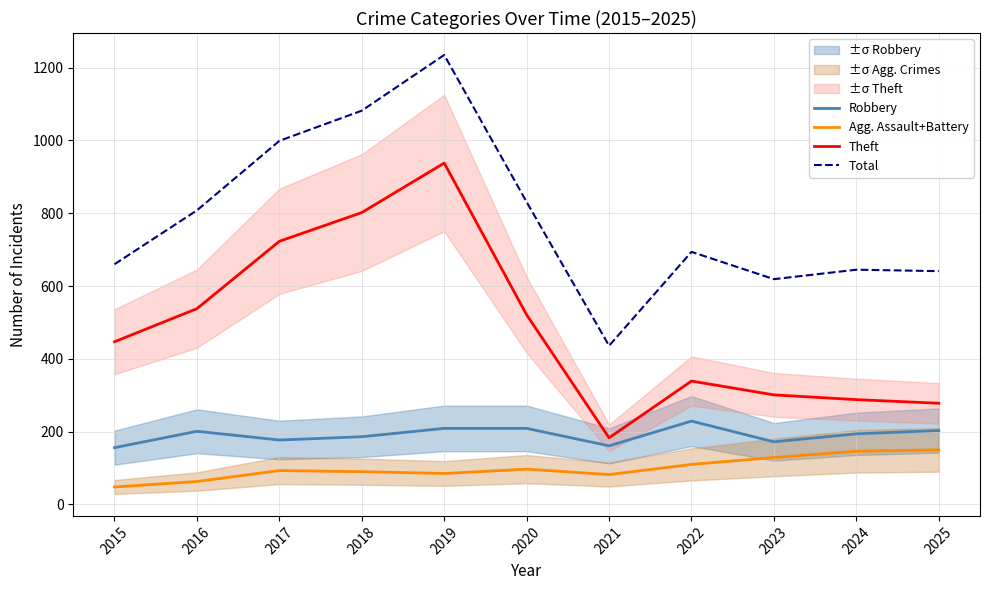

True or false: Total and Agg. Assault+Battery cross at least once.

False